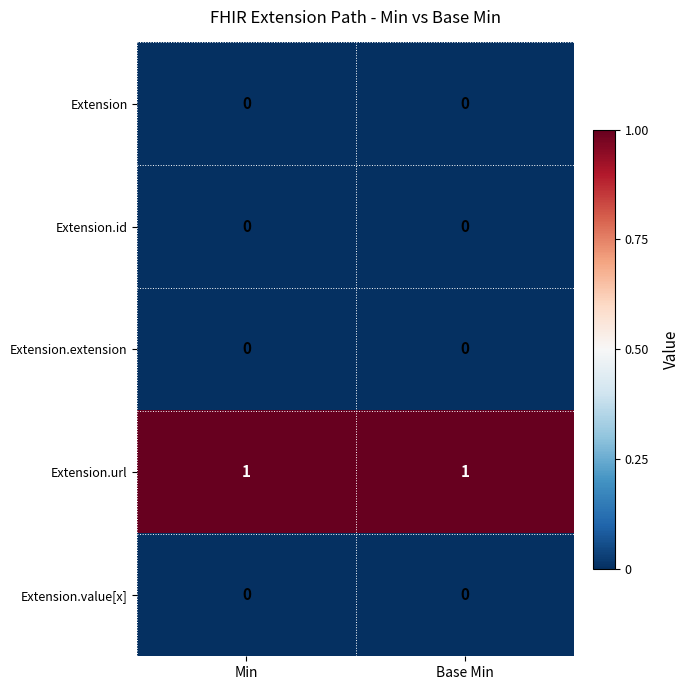

Which series has the largest total across all categories?

Extension.url